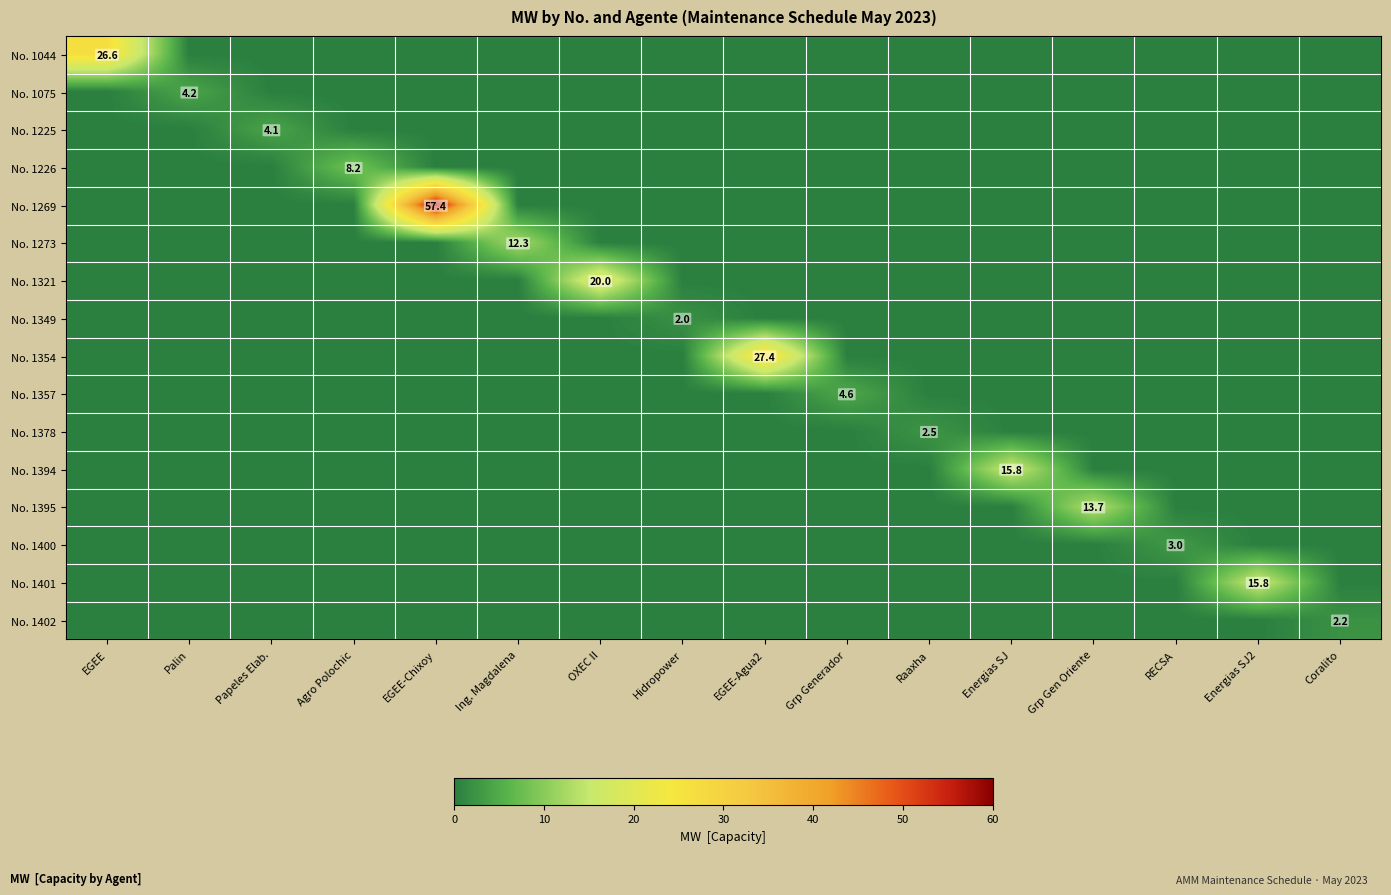

How many series are shown in this chart?

16